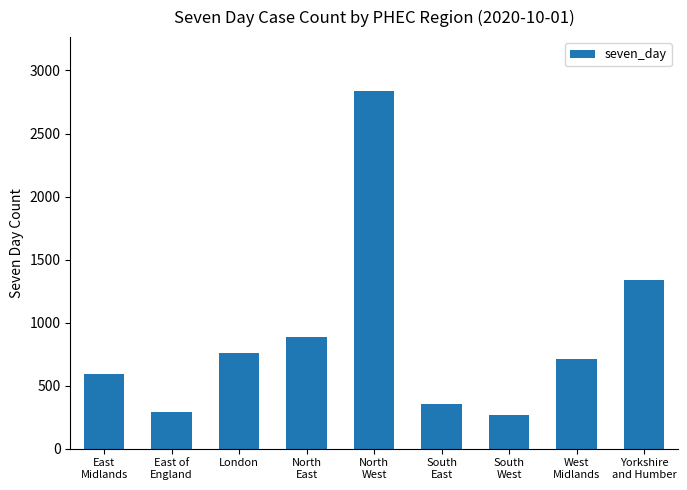

Rank the categories by value from highest to lowest.

North
West, Yorkshire
and Humber, North
East, London, West
Midlands, East
Midlands, South
East, East of
England, South
West